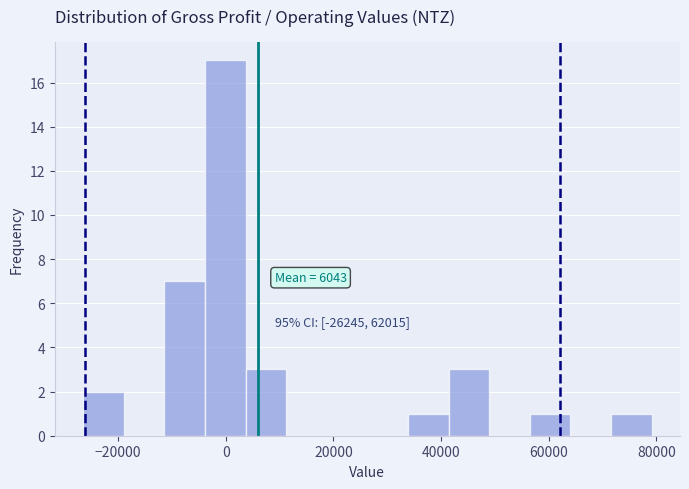

Read against the x-axis, roughly where is the centre of the tallest bar?

0